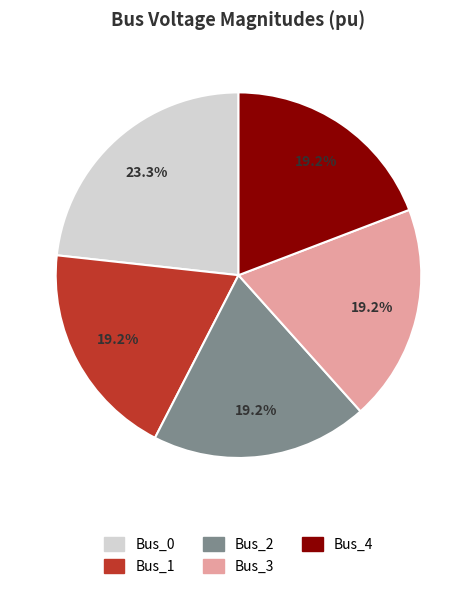

Count the number of slices in the pie.

5